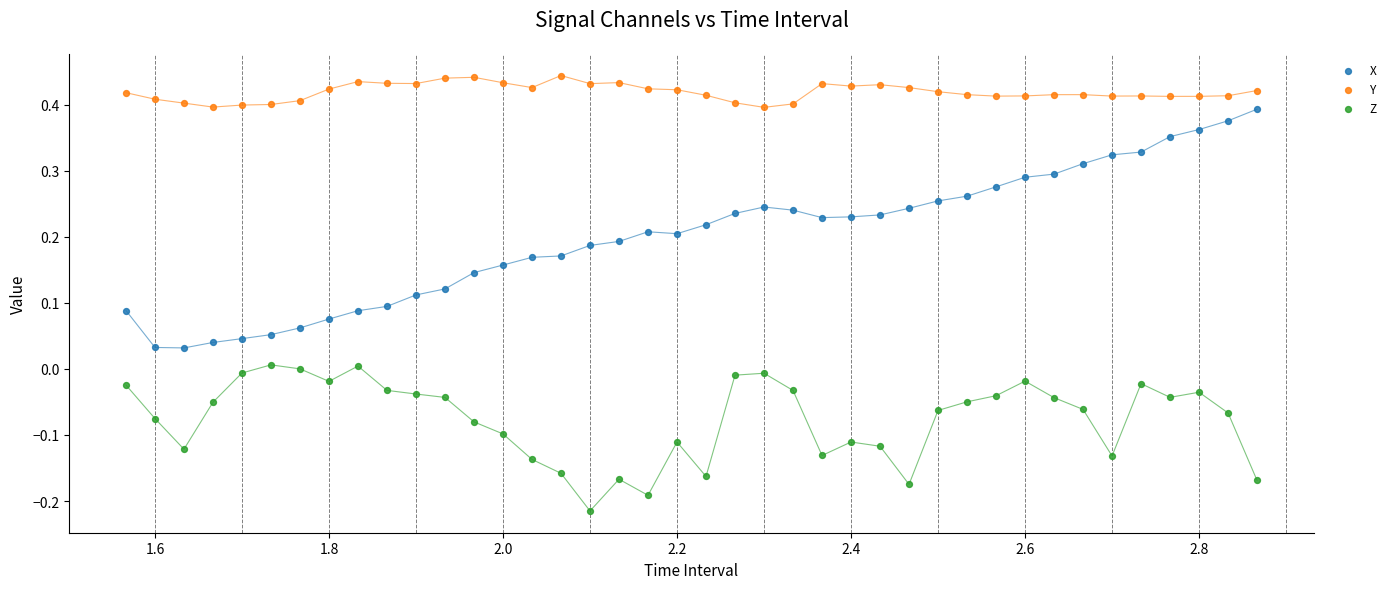

What are all the series names shown in the legend?

X, Y, Z